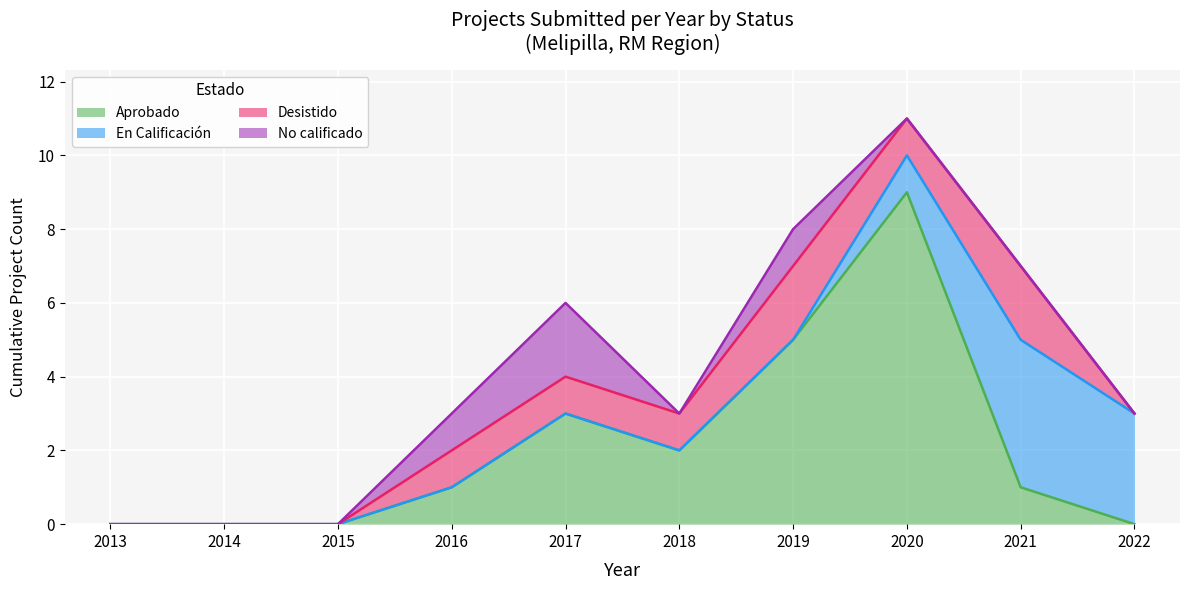

The value of No calificado at 2019 is 2. True or false?

False